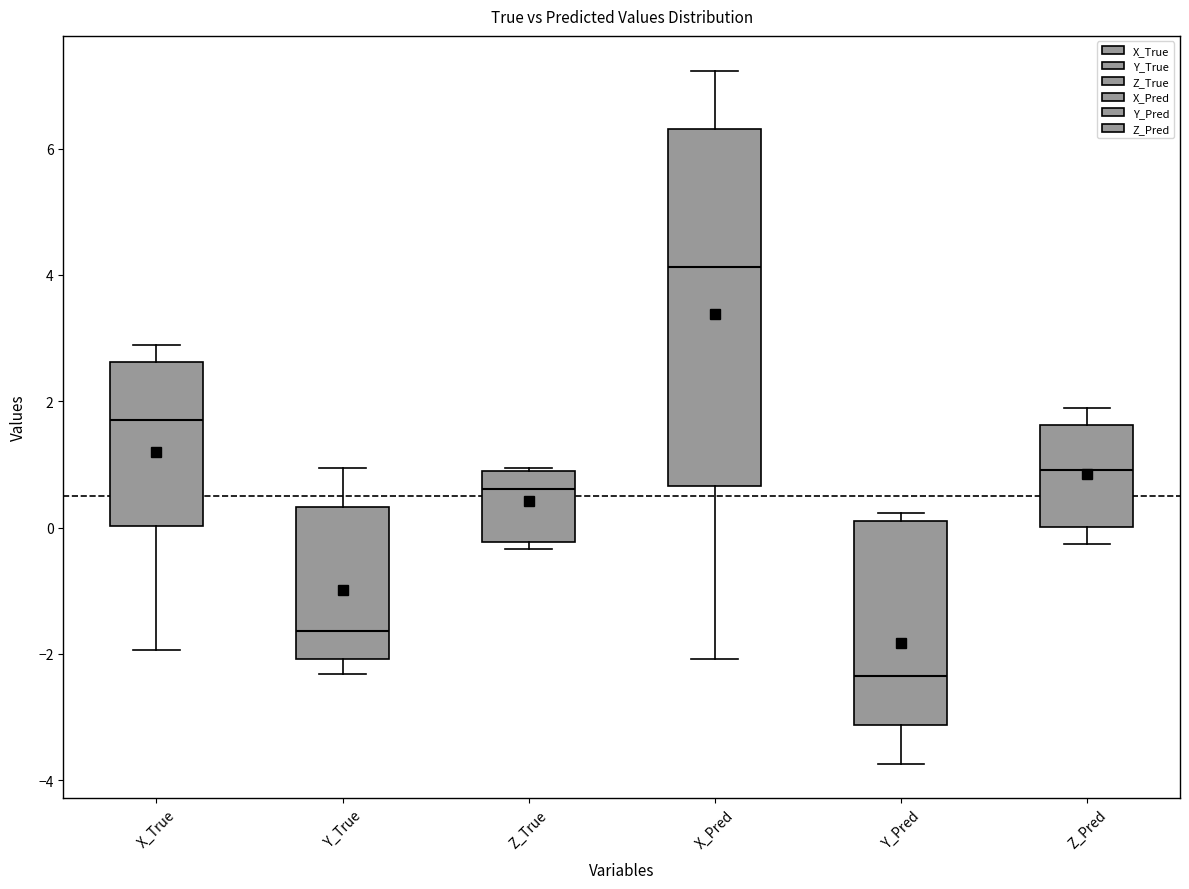

Reading left to right, transcribe this box plot: for each box, give where its median line is, the range the box spans, and where its two whiskers end, as read against the y-axis. The values are not printed on the chart, so give them approximately, as read against the axis.

X_True: median 1.6, box 0.0 to 2.6, whiskers -2.0 to 2.8
Y_True: median -1.6, box -2.0 to 0.4, whiskers -2.4 to 1.0
Z_True: median 0.6, box -0.2 to 1.0, whiskers -0.4 to 1.0
X_Pred: median 4.2, box 0.6 to 6.4, whiskers -2.0 to 7.2
Y_Pred: median -2.4, box -3.2 to 0.2, whiskers -3.8 to 0.2 (just above the box's upper edge)
Z_Pred: median 1.0, box 0.0 to 1.6, whiskers -0.2 to 2.0